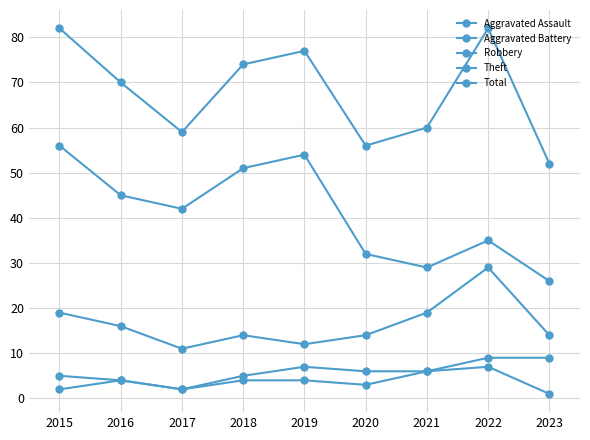

How many categories are shown in the chart?

9